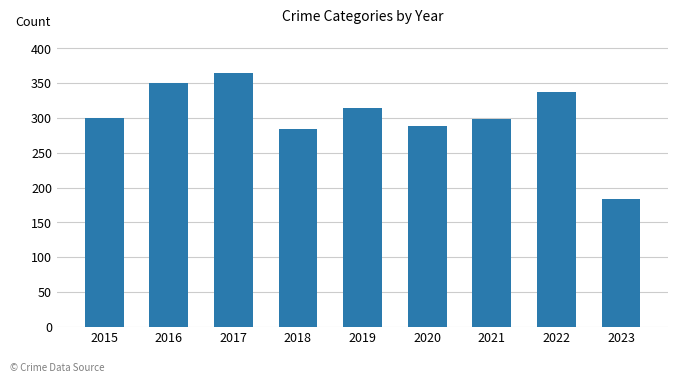

Reading left to right, extract all data points from this chart.

2015=300	2016=350	2017=365	2018=284	2019=315	2020=288	2021=298	2022=337	2023=183